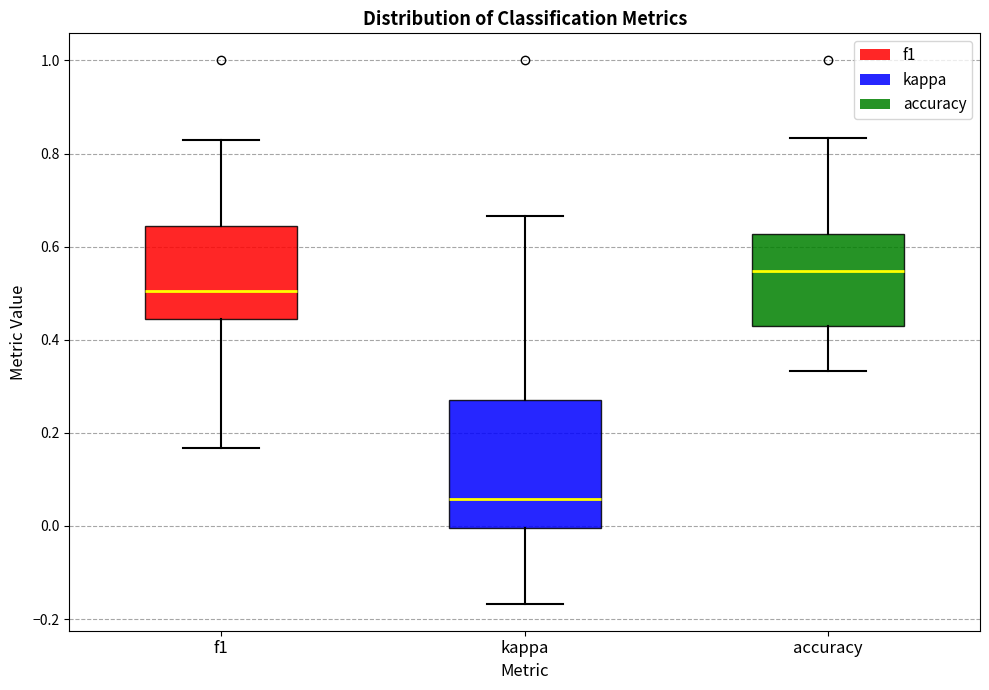

Reading left to right, transcribe this box plot: for each box, give where its median line is, the range the box spans, and where its two whiskers end, as read against the y-axis. The values are not printed on the chart, so give them approximately, as read against the axis.

f1: median 0.50, box 0.44 to 0.64, whiskers 0.16 to 0.82
kappa: median 0.06, box 0.00 to 0.28, whiskers -0.16 to 0.66
accuracy: median 0.54, box 0.42 to 0.62, whiskers 0.34 to 0.84